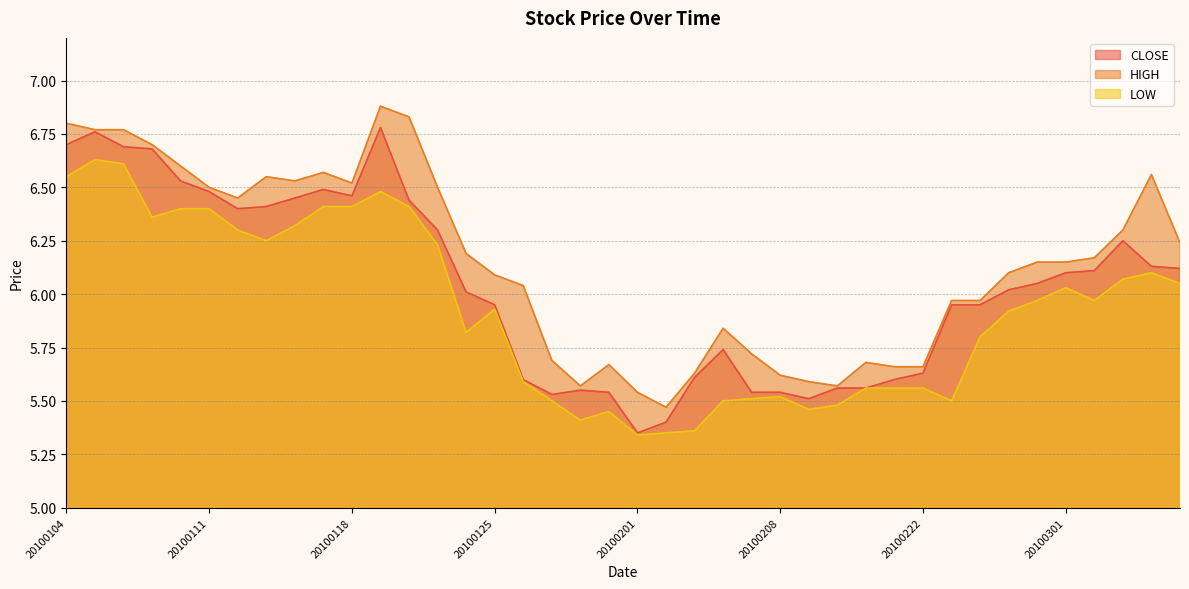

Between 20100108 and 20100211, which series saw the biggest shift?

CLOSE